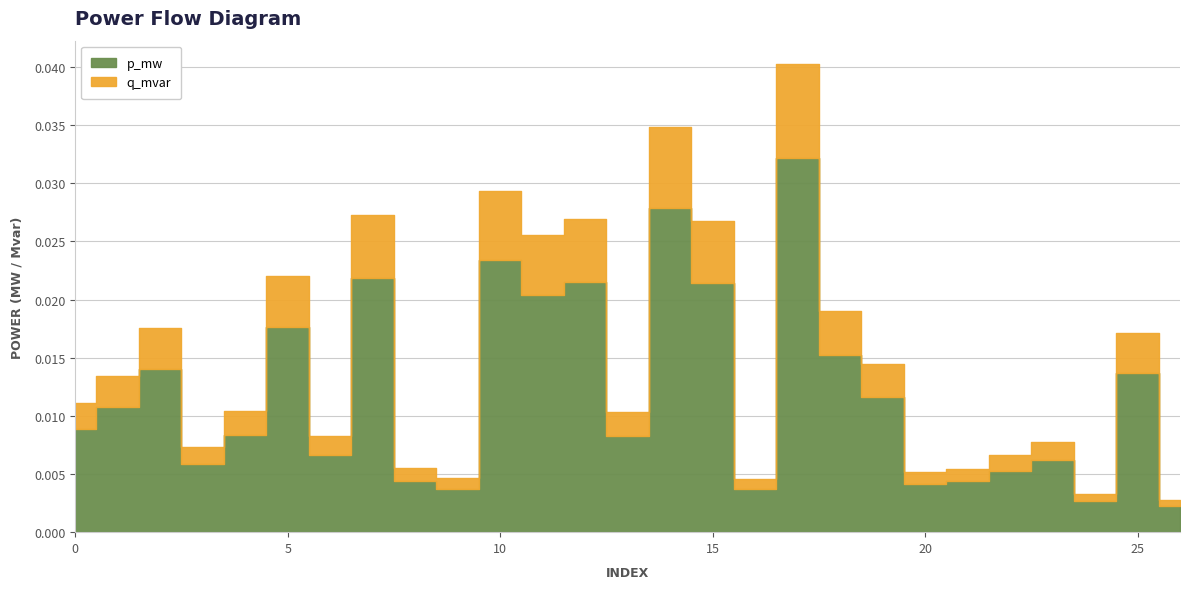

How many lines are shown in the chart?

2